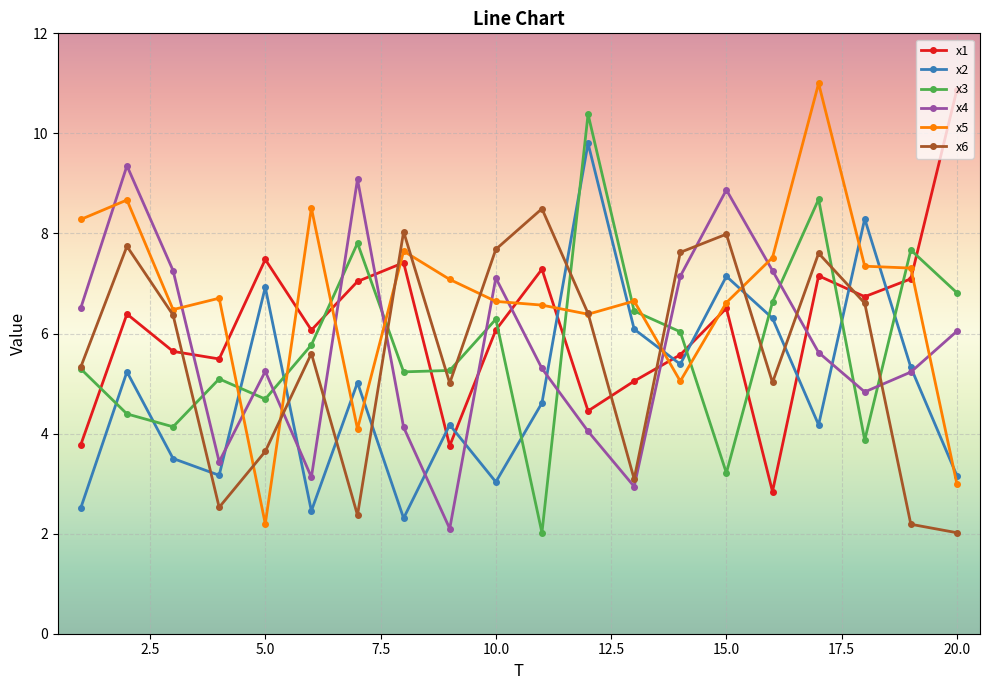

Which series ends up on top after the final intersection of x5 and x4?

x4